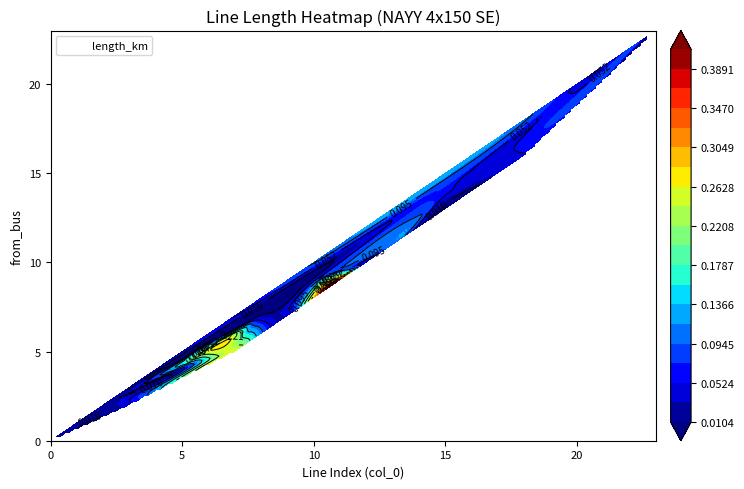

What is the sum of the values at 19 and 16?

33